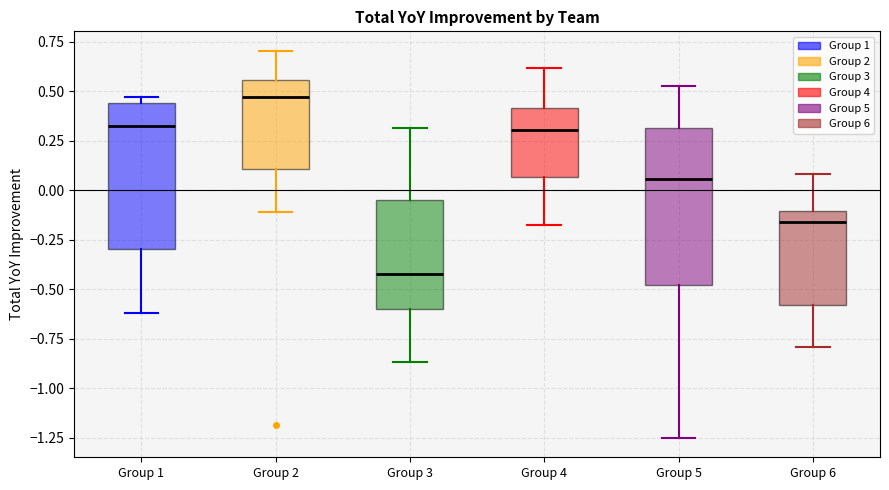

Where does the median line of the box for Group 1 sit on the y-axis? The values are not printed on the chart, so give them approximately, as read against the axis.

0.30